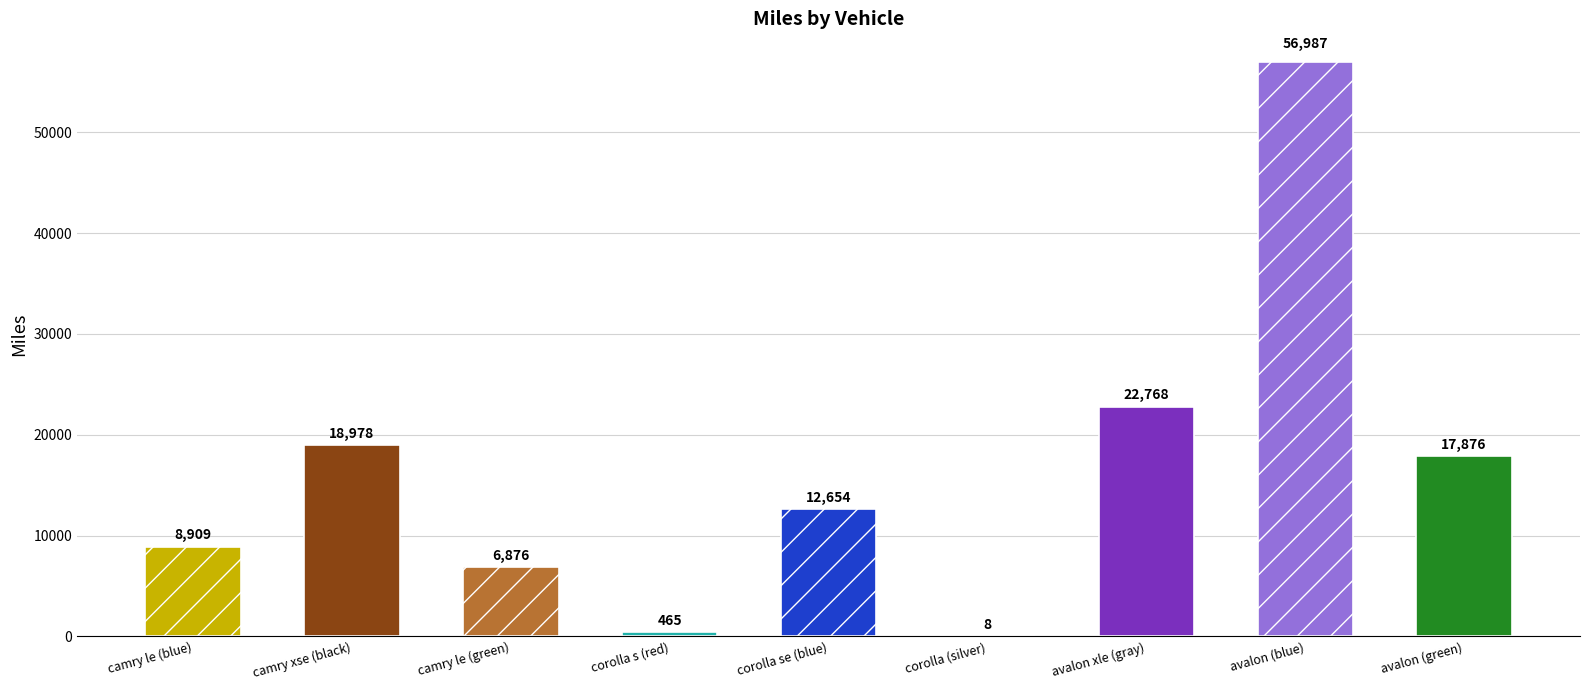

What is the greatest value displayed?

56987.0